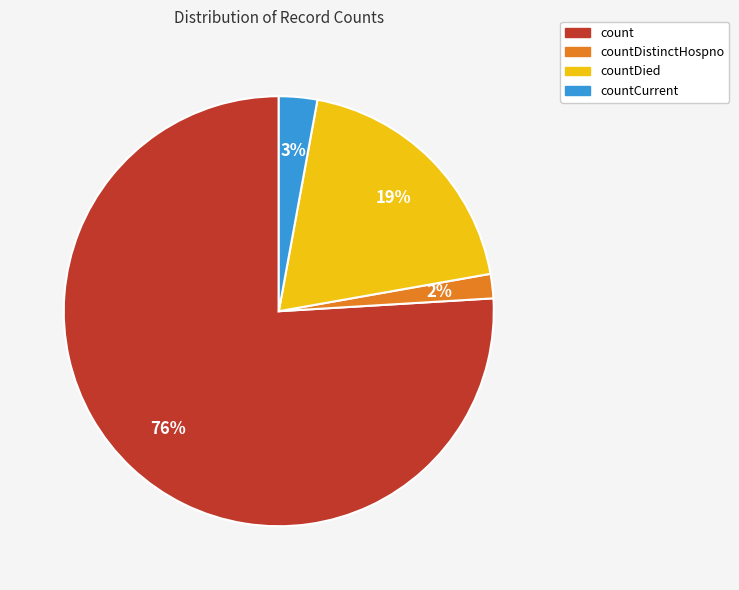

To the nearest percent, what is the average slice percentage?

25%